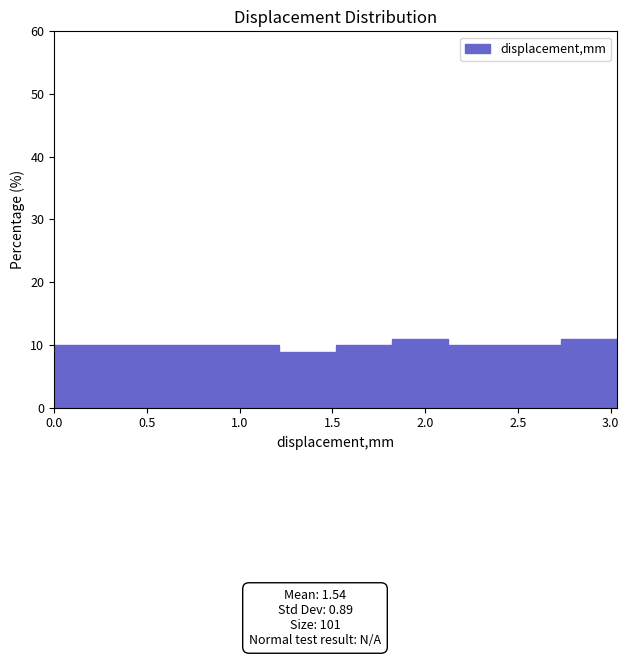

Reading left to right, transcribe this chart: for each bar, give the range it covers on the x-axis and its height. Neither the bar edges nor the heights are printed on the chart, so give them approximately, as read against the axes.

0.00 to 0.30: 10
0.30 to 0.60: 10
0.60 to 0.90: 10
0.90 to 1.20: 10
1.20 to 1.50: 9
1.50 to 1.80: 10
1.80 to 2.15: 11
2.15 to 2.45: 10
2.45 to 2.75: 10
2.75 to 3.05: 11